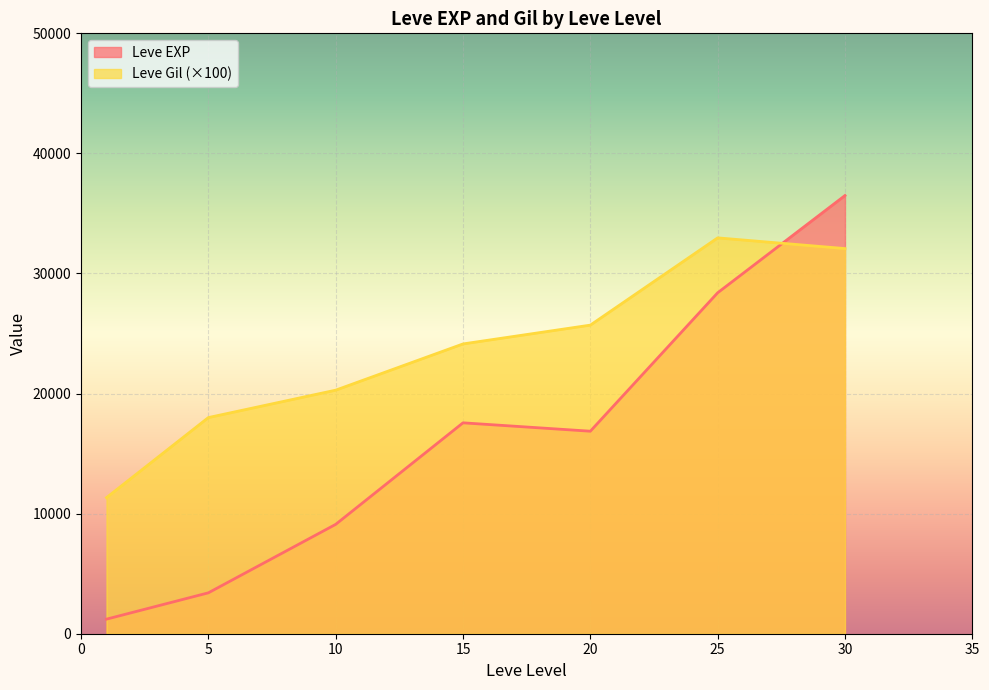

How many intersections are there between Leve Gil (×100) and Leve EXP?

1